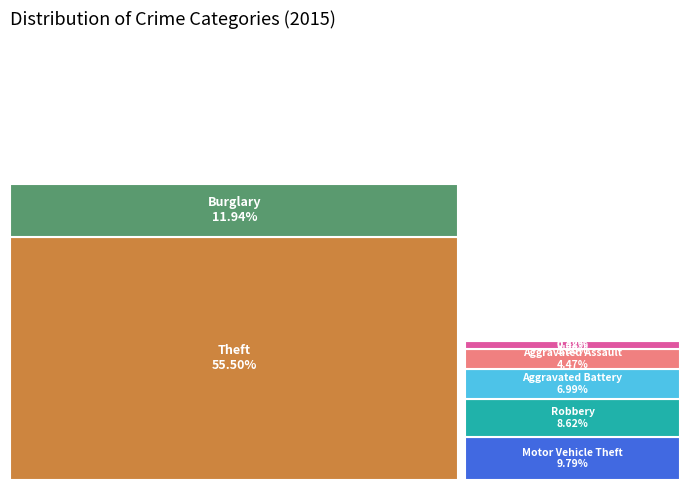

Approximately how many times larger is the value at Burglary compared to Homicide?

24.8